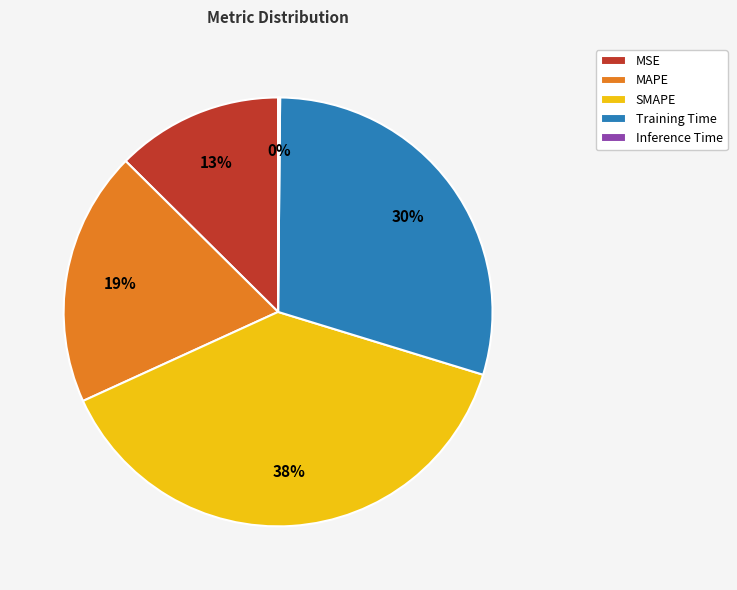

To the nearest percent, what is the difference between the largest and smallest slice percentages?

38%